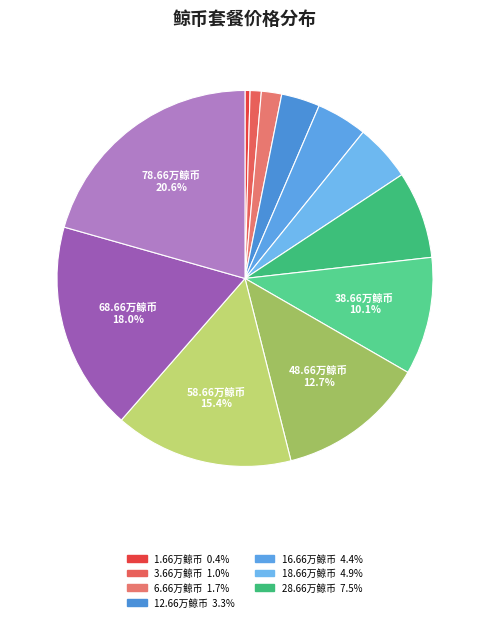

Count the number of slices in the pie.

12